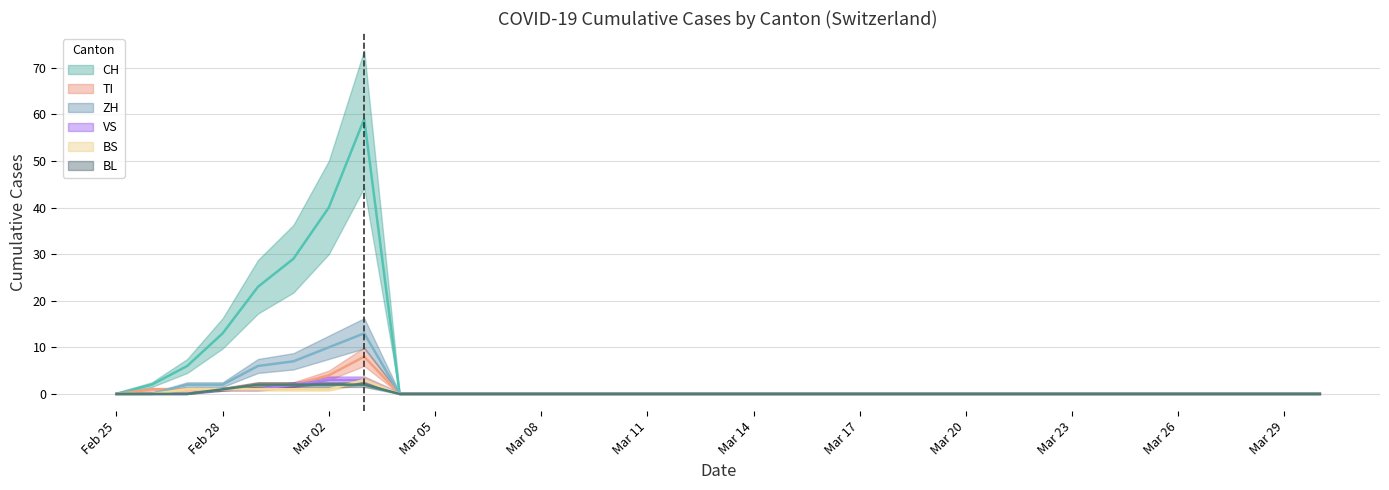

What is the highest value of the TI series?

8